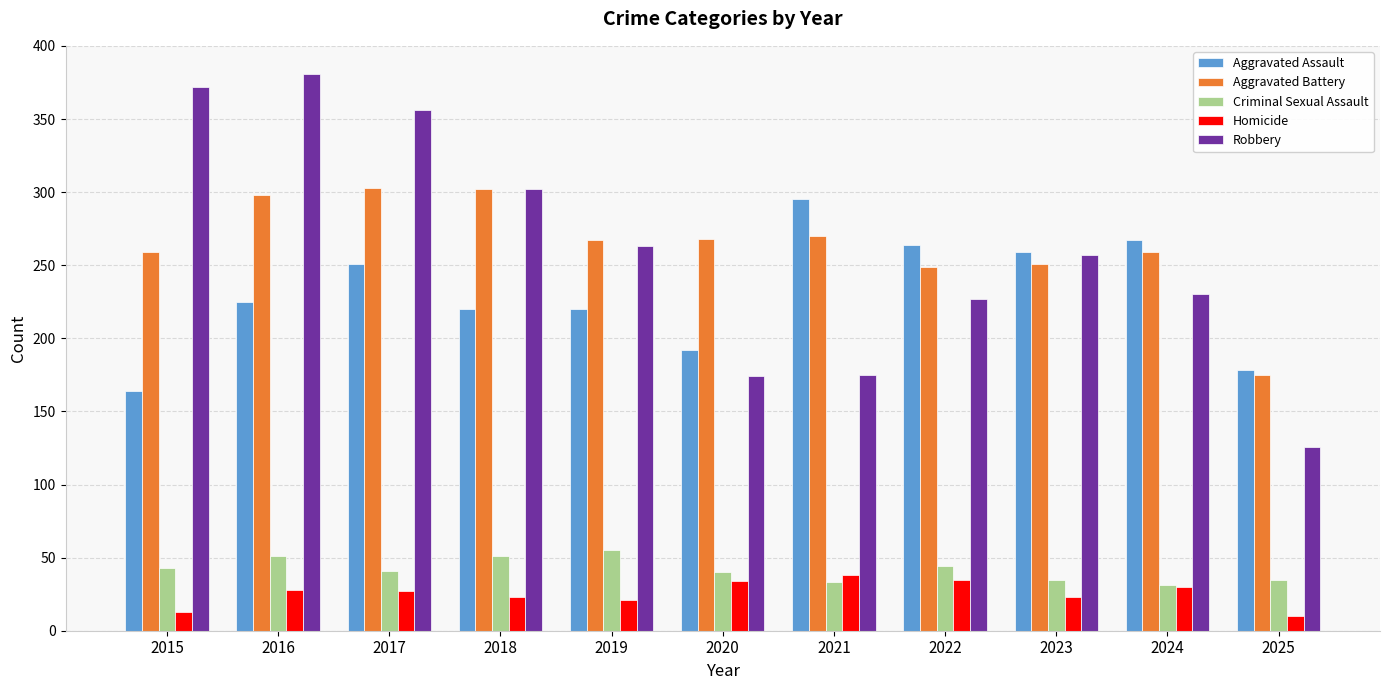

The Aggravated Battery series shows 298 at 2016. True or false?

True